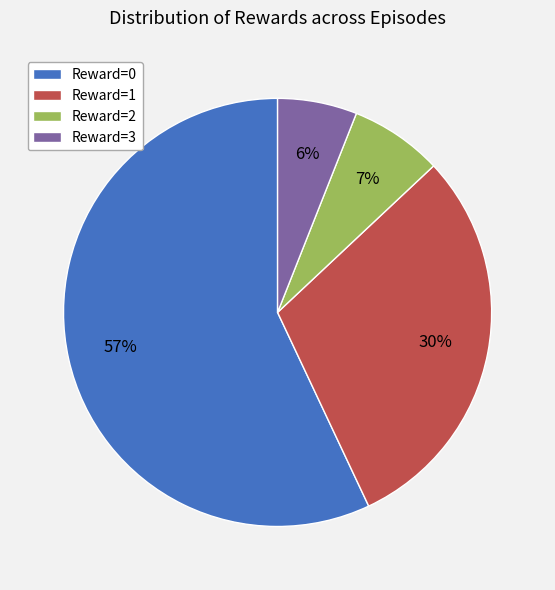

What is the majority slice?

Reward=0